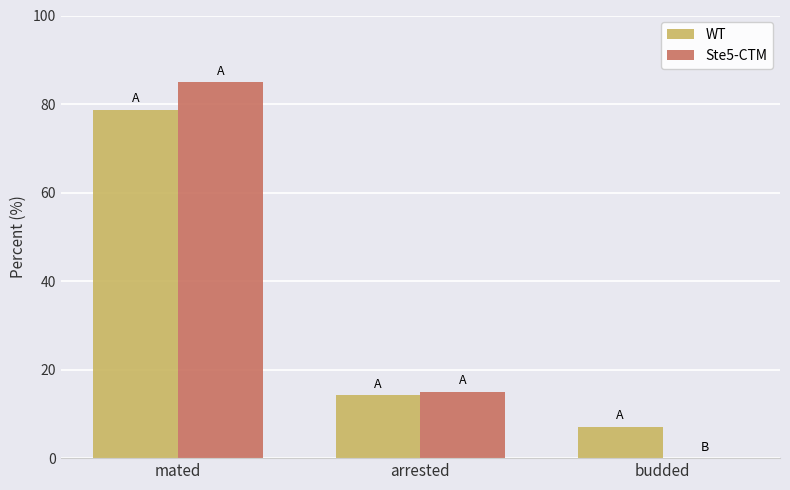

What is the greatest value displayed?

85.0